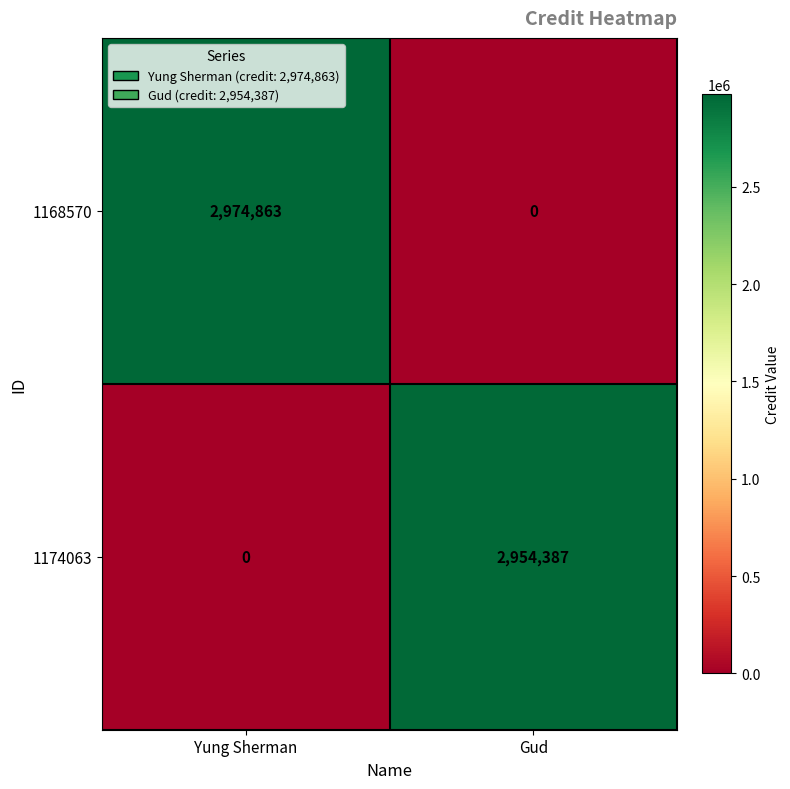

List the series in order of their overall mean, lowest first.

1174063, 1168570